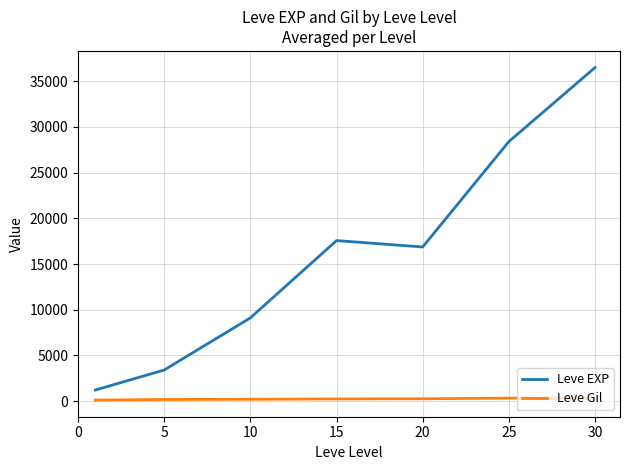

Which series has the largest range (max minus min)?

Leve EXP